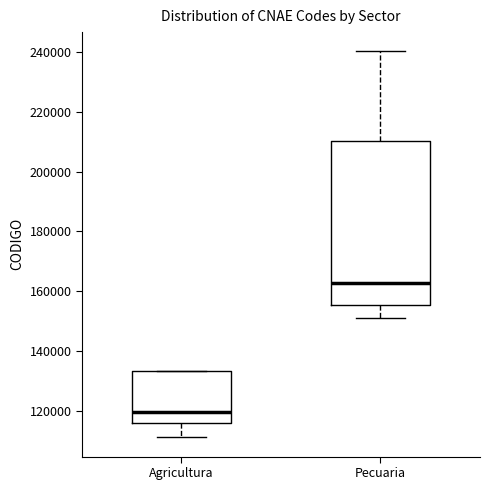

Reading left to right, read every box against the y-axis: the position of its median line, the range the box covers, and the ends of its whiskers. The values are not printed on the chart, so give them approximately, as read against the axis.

Agricultura: median 120000, box 116000 to 134000, whiskers 112000 to 134000
Pecuaria: median 162000, box 156000 to 210000, whiskers 152000 to 240000